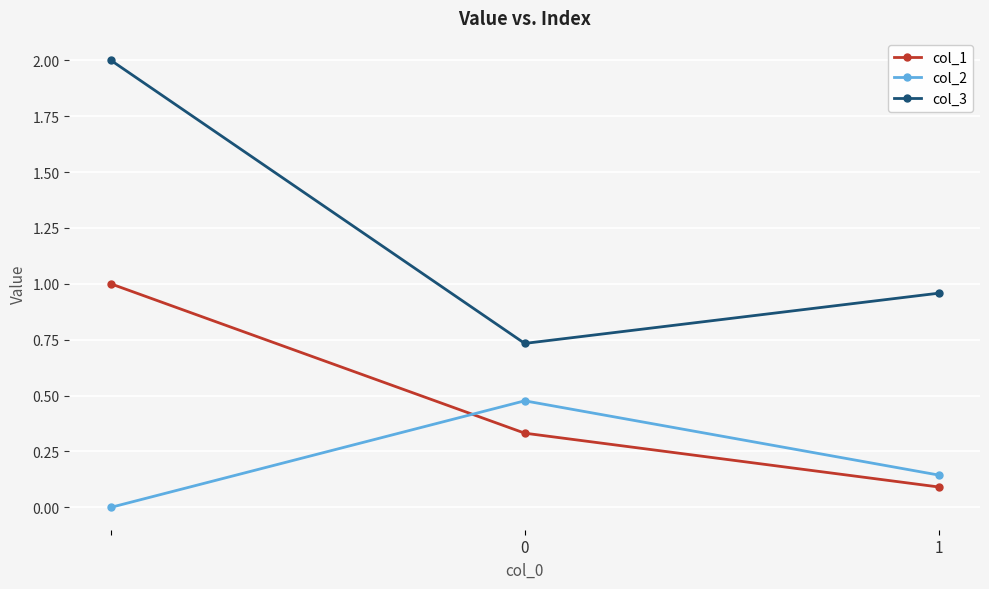

List the series in order of their peak value, highest first.

col_3, col_1, col_2